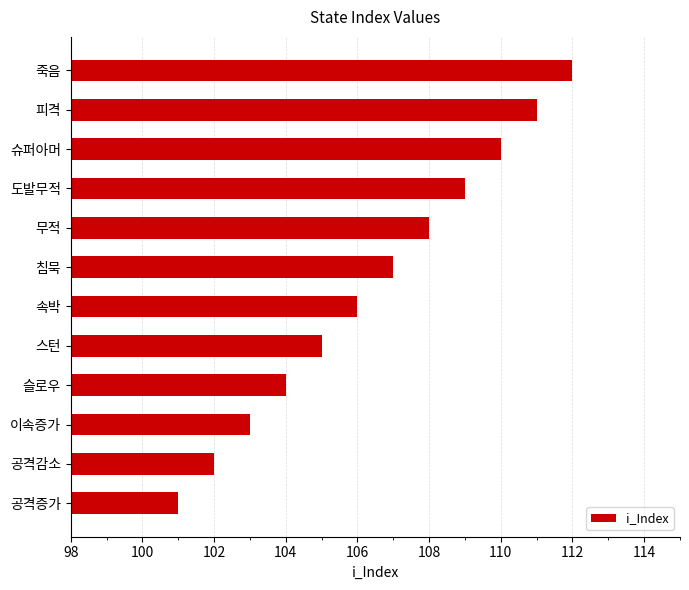

What is the difference between the maximum and minimum values?

11